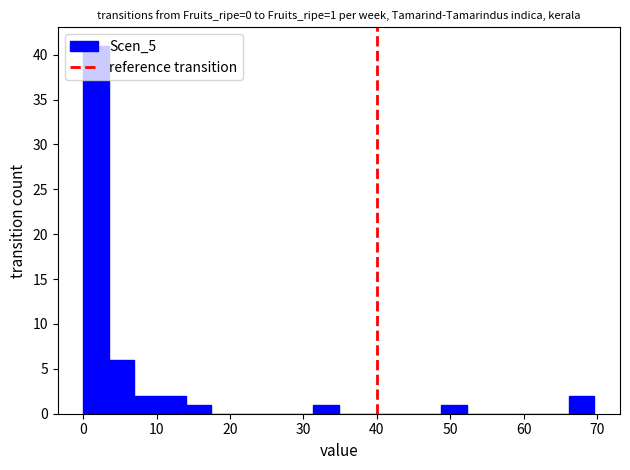

Read against the x-axis, roughly where is the centre of the tallest bar?

2